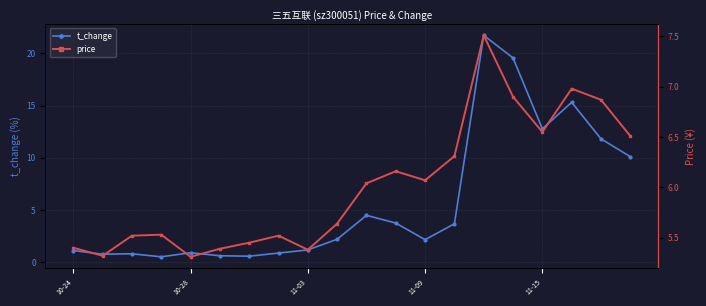

What is the maximum value shown in the chart?

21.7